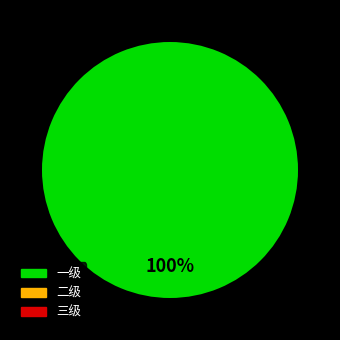

Which slice is the smallest?

二级